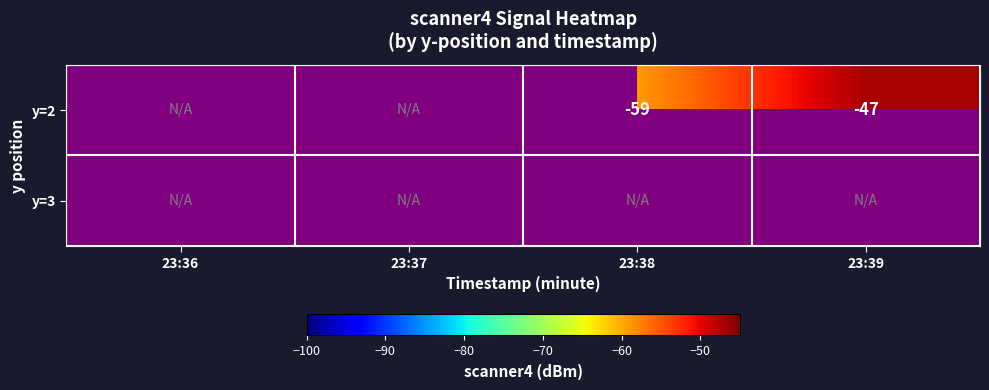

Which category has the lowest value across all series?

23:36